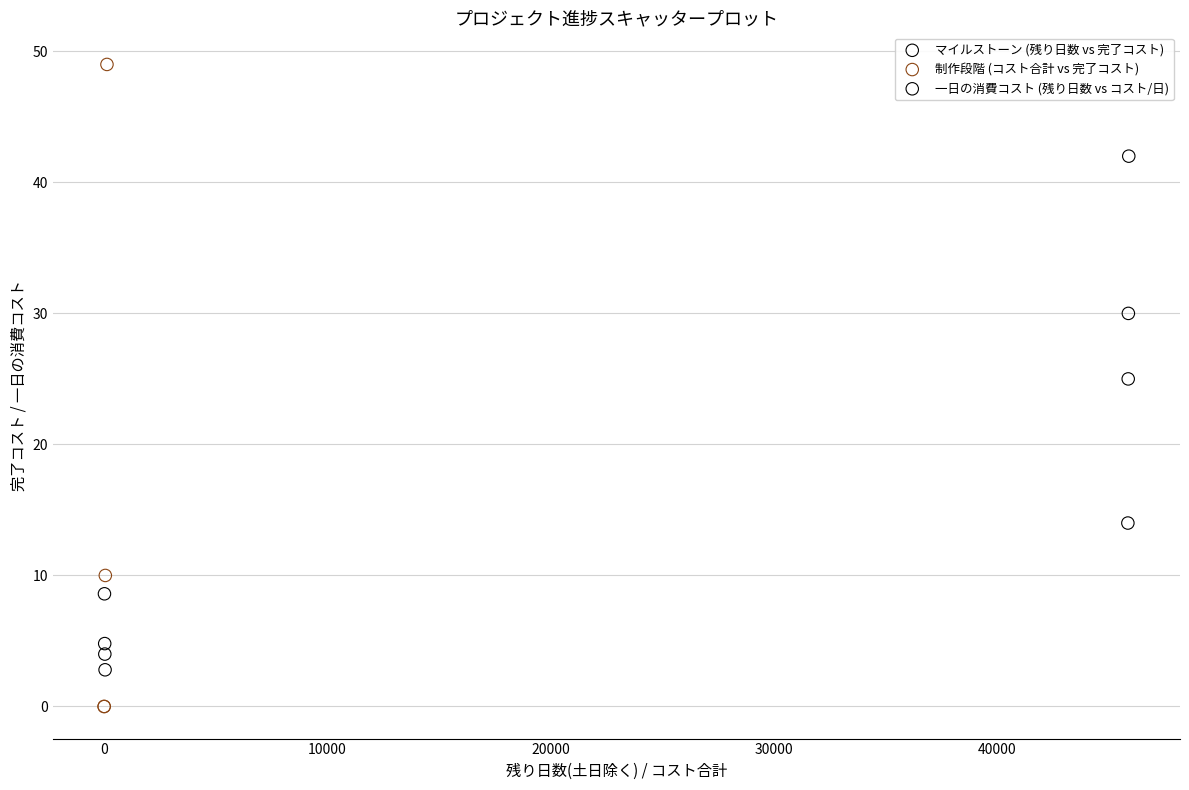

Which series has the largest Y range (max minus min)?

制作段階 (コスト合計 vs 完了コスト)